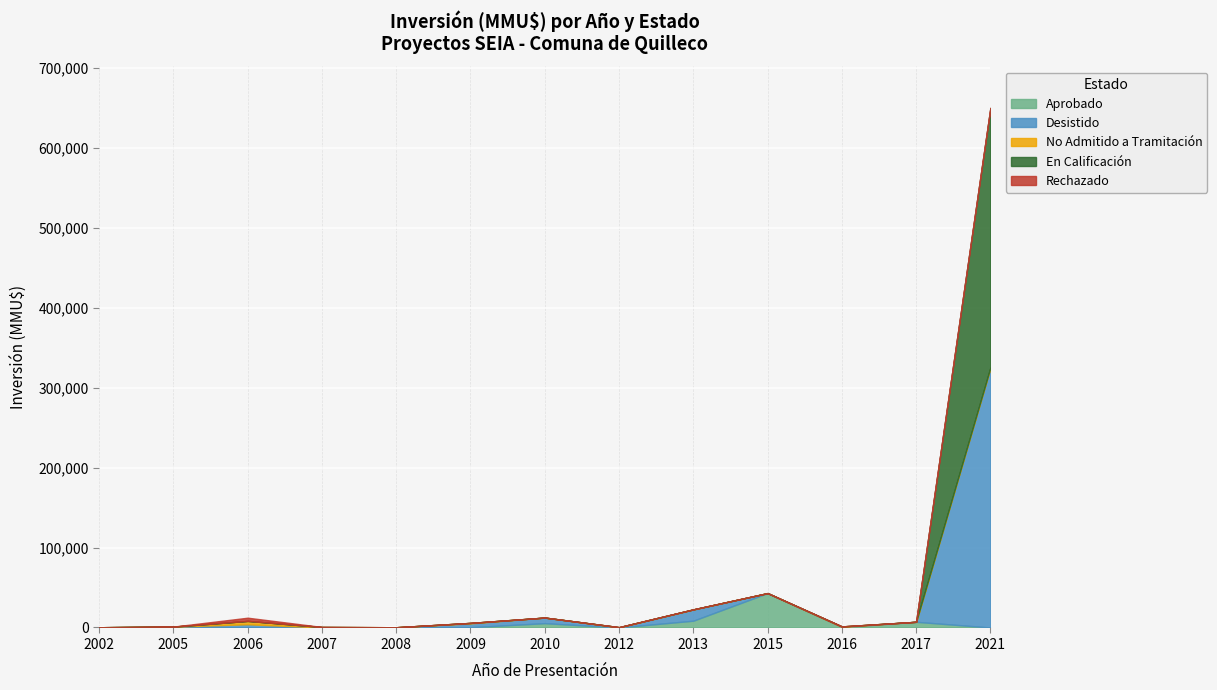

Reading left to right, list all the values displayed in this chart.

Aprobado: 300	1100	0	80	300	333	5382	0	8475	43000	665	7100	0
Desistido: 0	0	4000	0	0	4765	7000	100	14003	0	0	0	325000
No Admitido a Tramitación: 0	0	4234	544	0	622	0	300	186	0	665	0	0
En Calificación: 0	0	0	0	0	0	0	0	0	0	0	0	325000
Rechazado: 0	0	4000	0	0	0	0	0	0	0	0	0	0